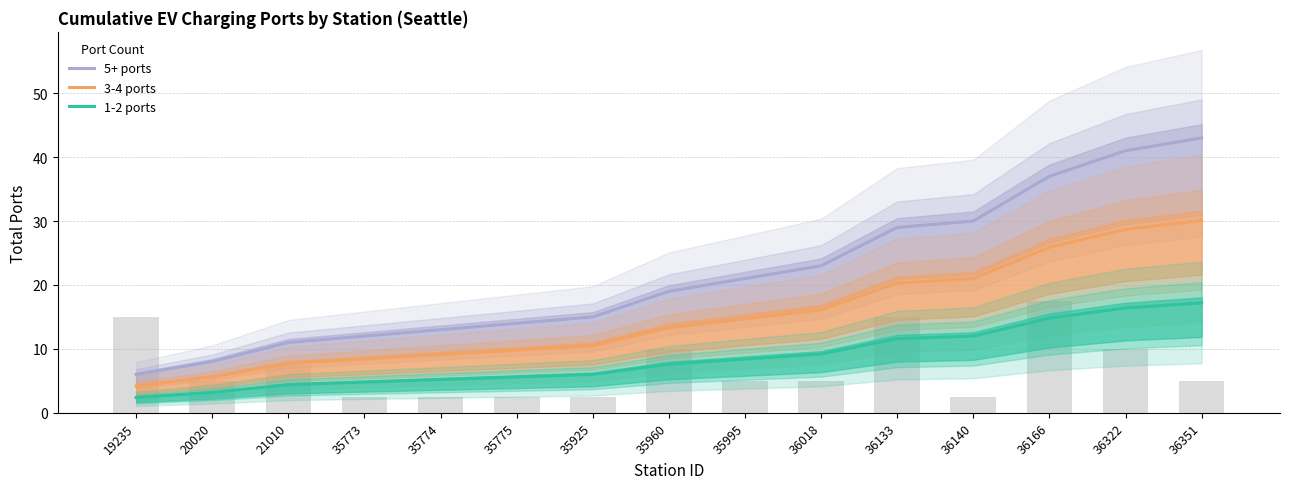

What is the value of the 3-4 ports bar at the 9th from the left?

14.7